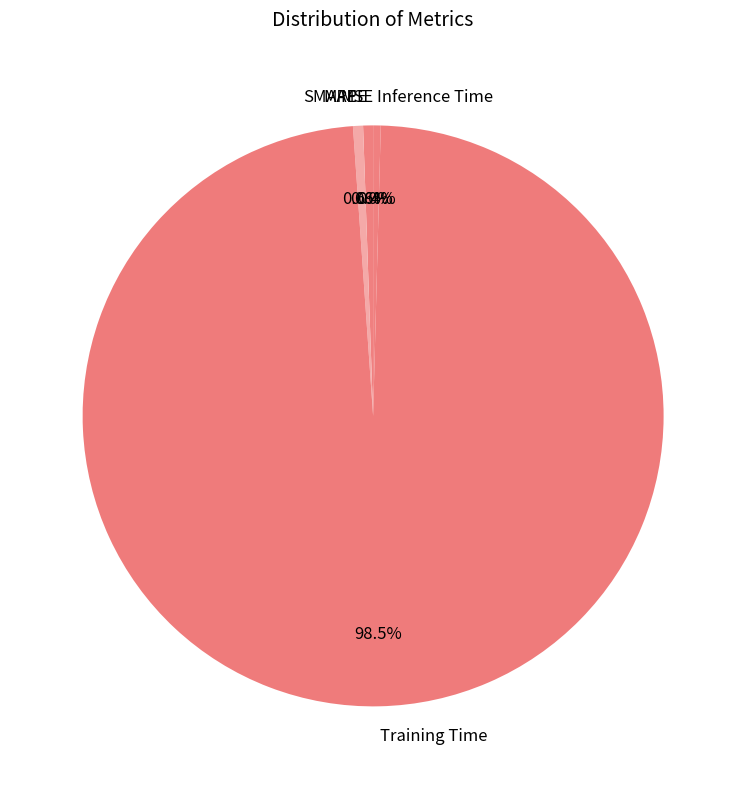

Which category has the biggest portion of the pie?

Training Time